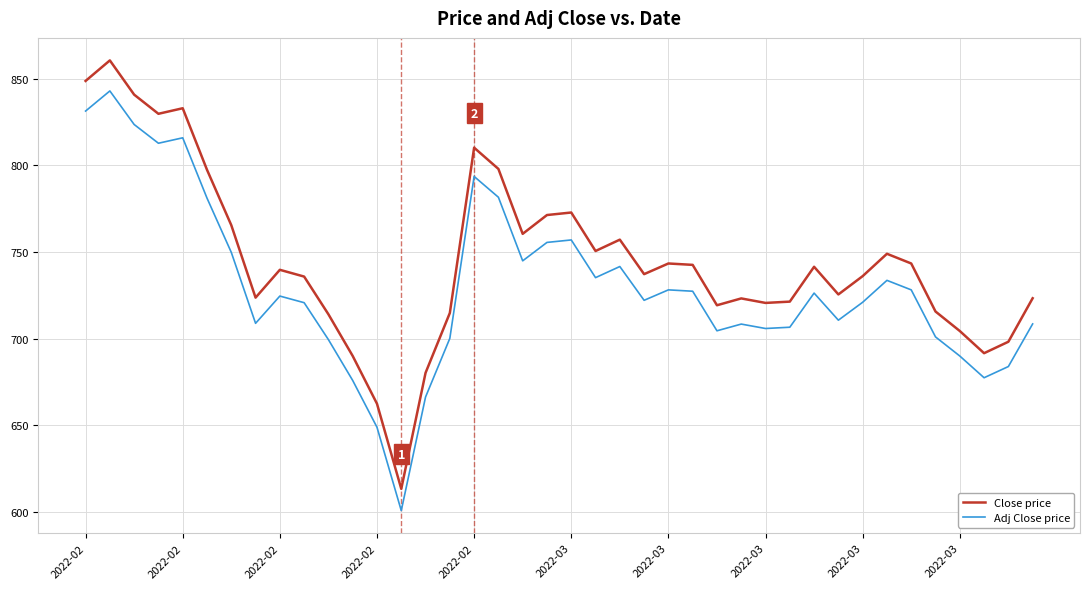

Which series has the largest total across all categories?

Close price